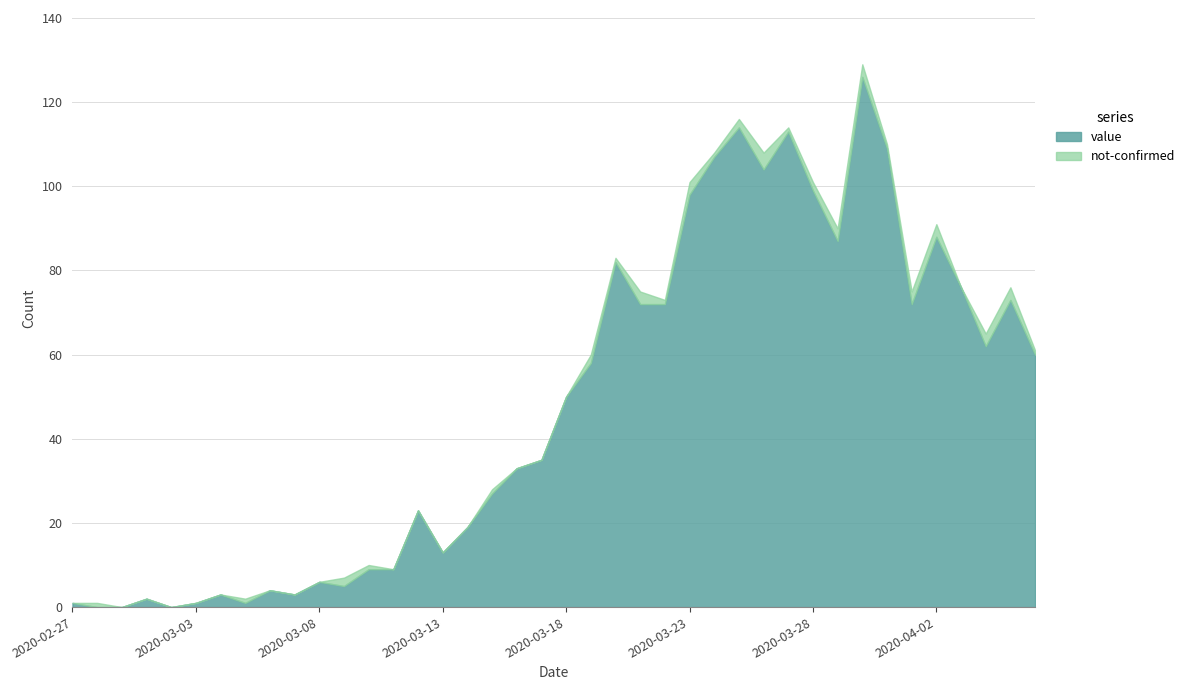

True or false: not-confirmed and value cross at least once.

True